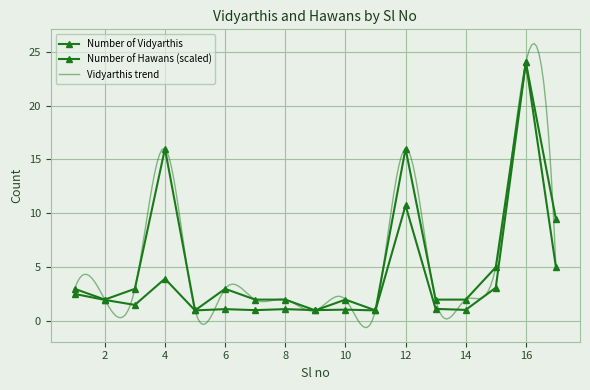

Reading left to right, what are all the values shown in this chart?

Number of Vidyarthis: 1=3.0	2=2.0	3=3.0	4=16.0	5=1.0	6=3.0	7=2.0	8=2.0	9=1.0	10=2.0	11=1.0	12=16.0	13=2.0	14=2.0	15=5.0	16=24.0	17=5.0
Number of Hawans: 1=2.5	2=2.0	3=1.5	4=3.9	5=1.0	6=1.1	7=1.0	8=1.1	9=1.0	10=1.1	11=1.0	12=10.7	13=1.1	14=1.0	15=3.1	16=24.0	17=9.5